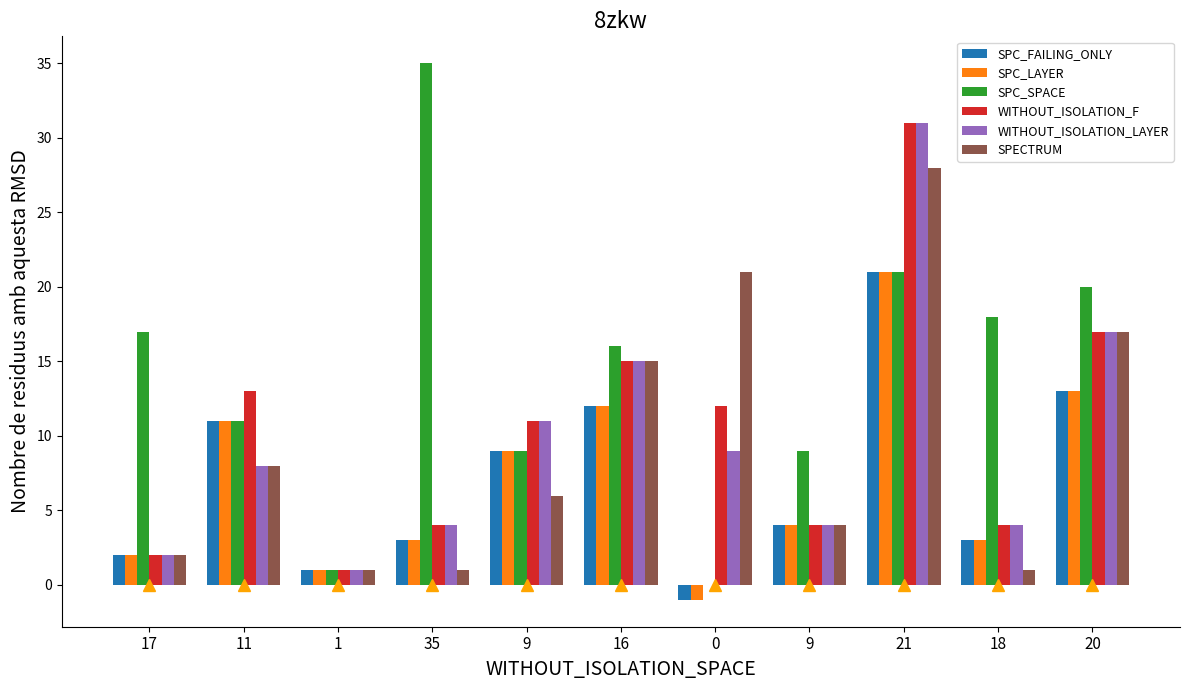

The WITHOUT_ISOLATION_F series shows 4 at 18. True or false?

True